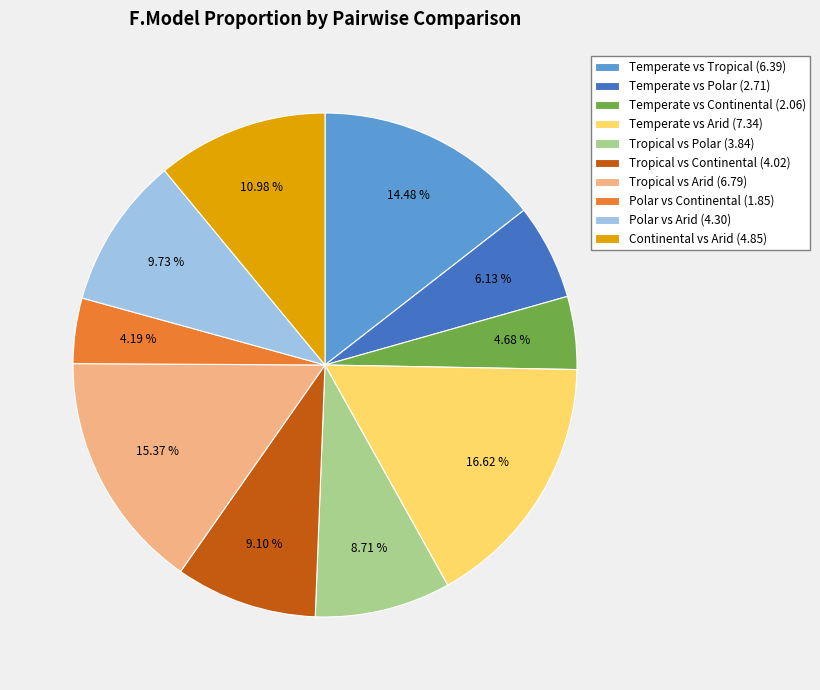

What is the largest slice in the pie chart?

Temperate vs Arid